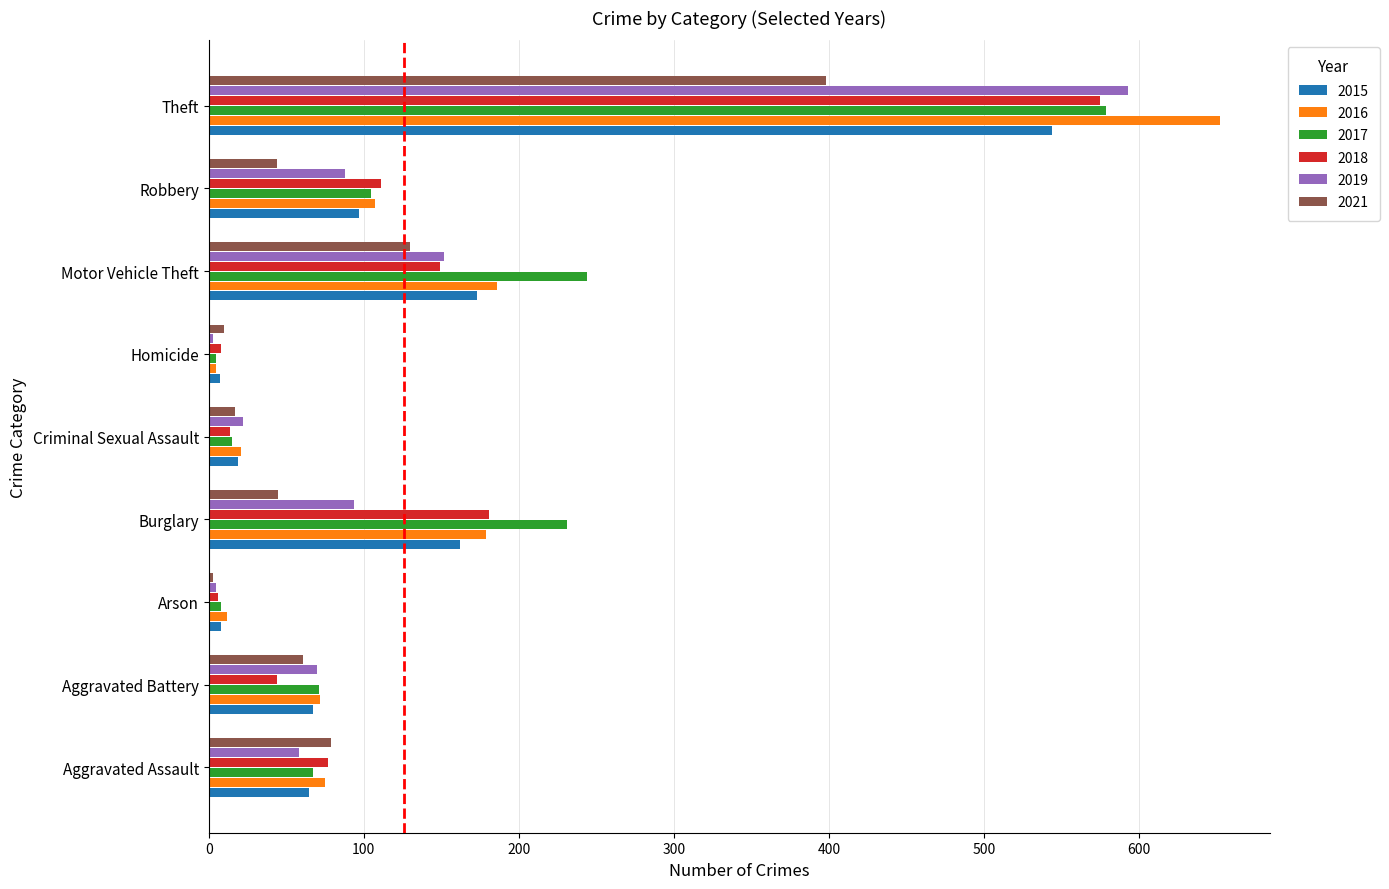

The value of 2015 at Theft is 544. True or false?

True